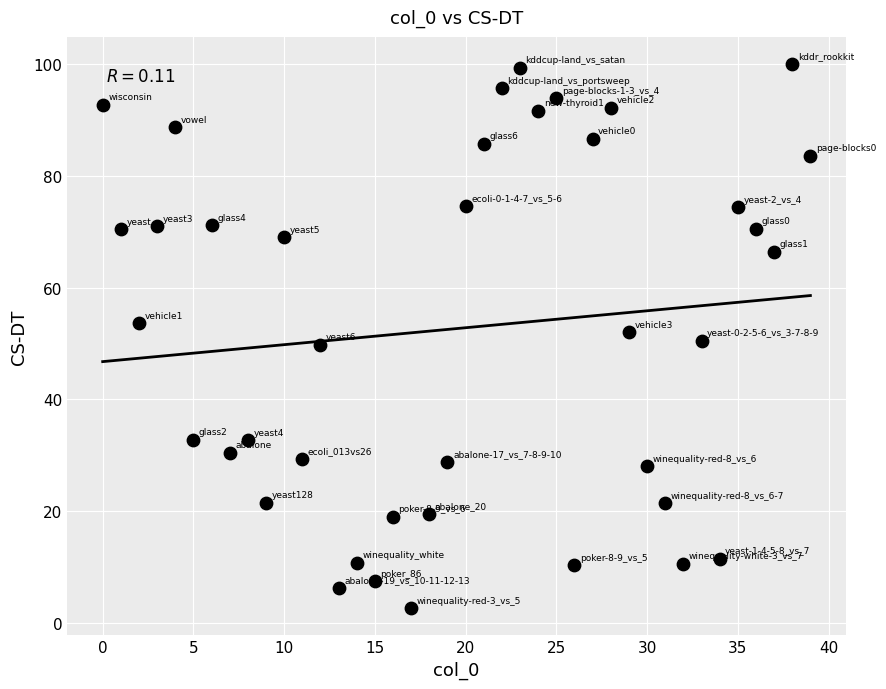

What is the range of Y values (max minus min)?

97.3